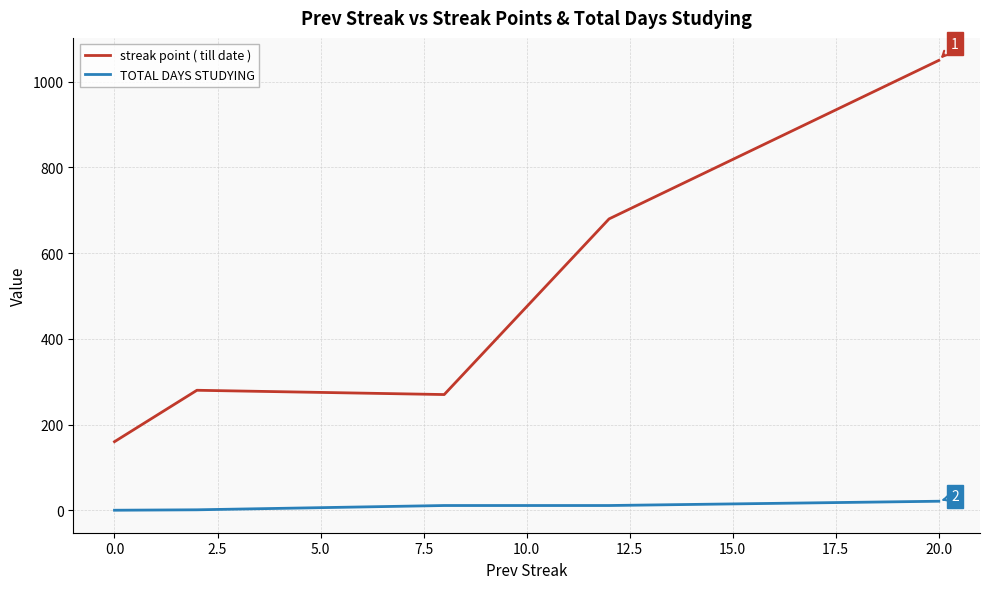

True or false: streak point ( till date ) and TOTAL DAYS STUDYING cross at least once.

False